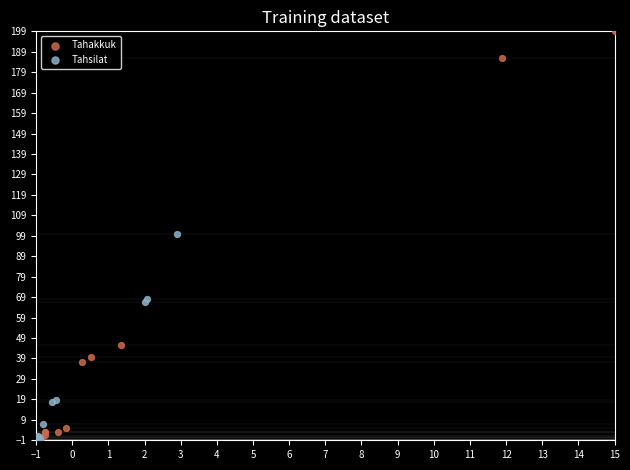

What are all the series names shown in the legend?

Tahakkuk, Tahsilat